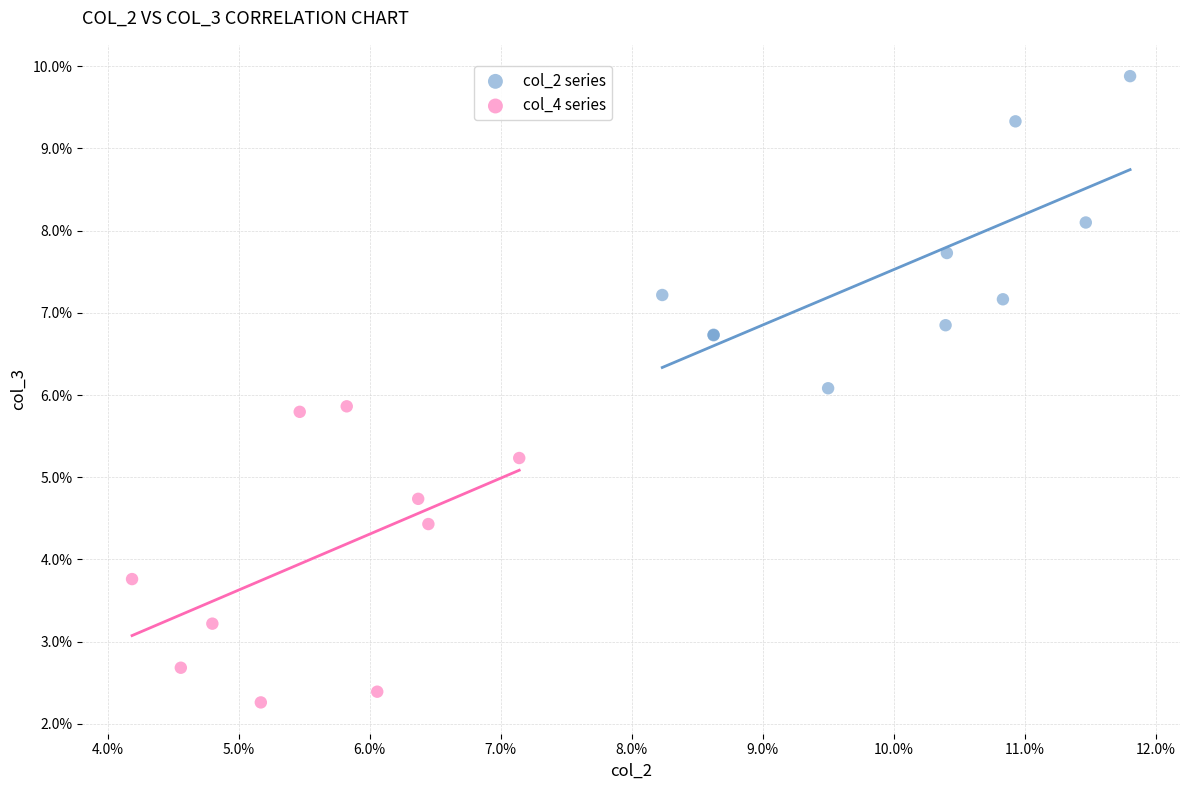

Which series contains the highest Y value?

col_2 series